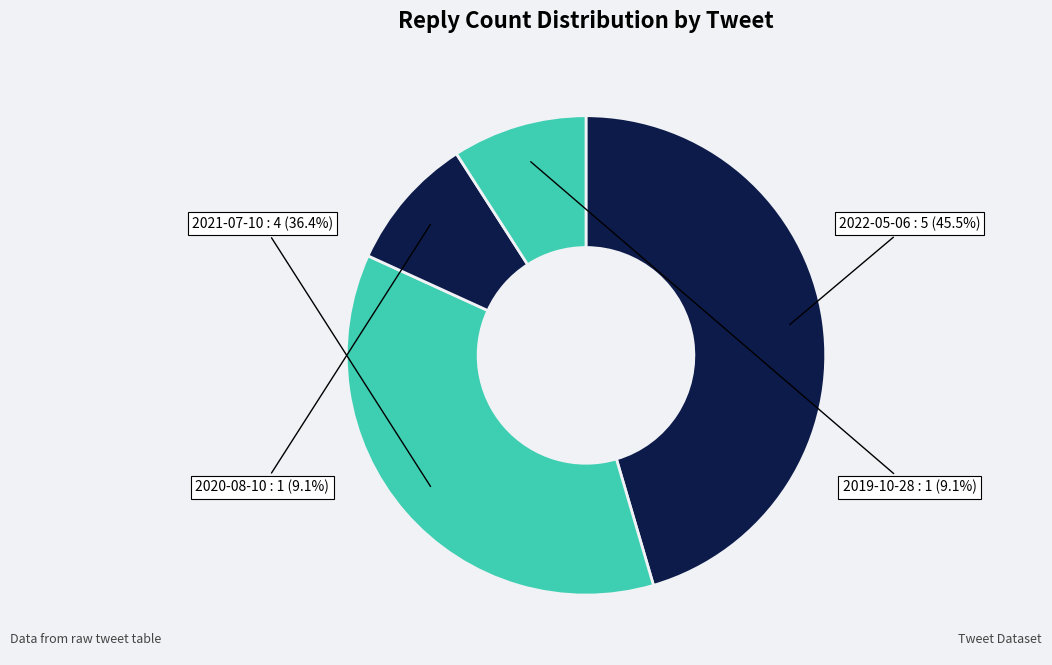

Which category has the biggest portion of the pie?

2022-05-06